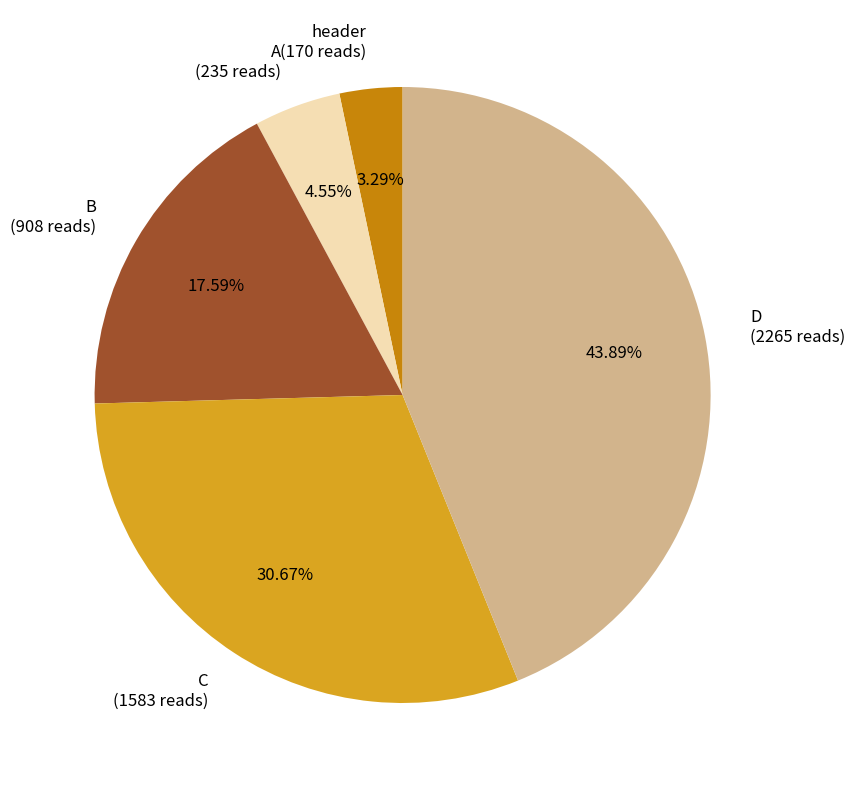

What percentage is the C slice, to the nearest percent?

31%